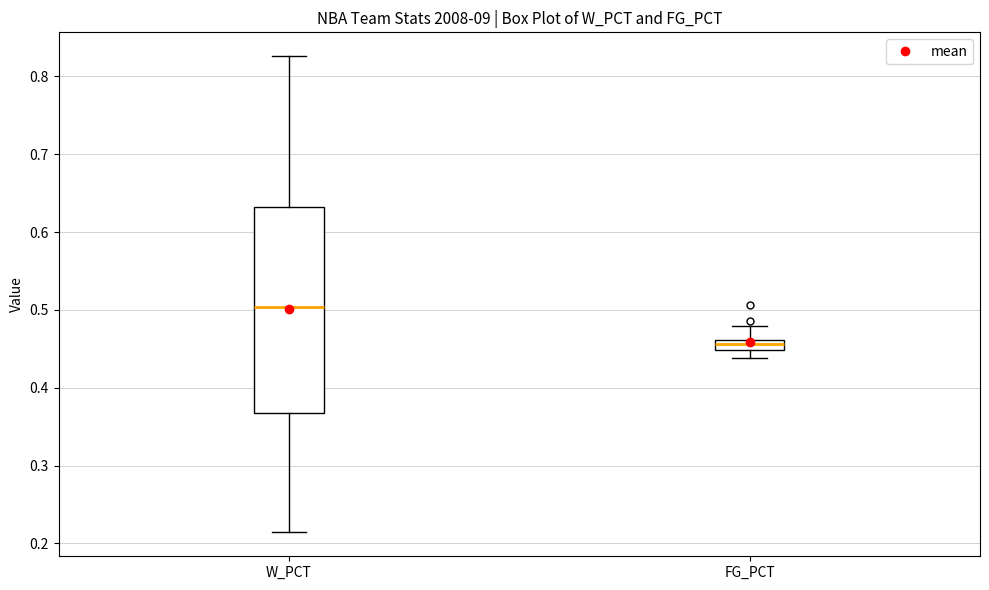

Where does the upper whisker of the box for W_PCT end on the y-axis? The values are not printed on the chart, so give them approximately, as read against the axis.

0.83